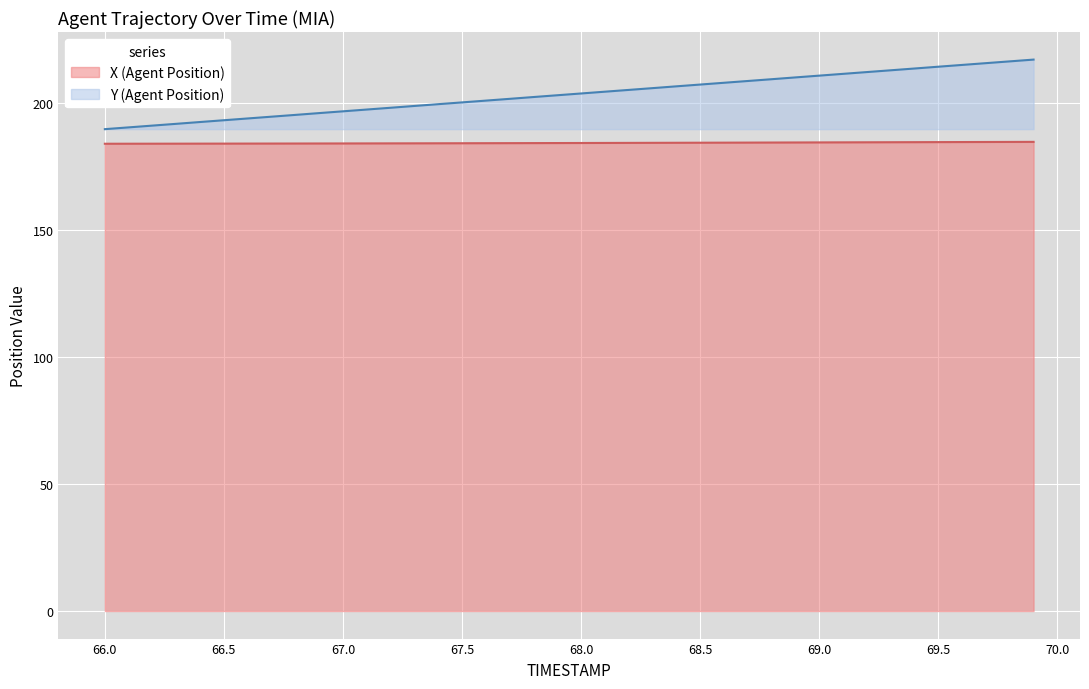

What are all the series names shown in the legend?

X (Agent Position), Y (Agent Position)